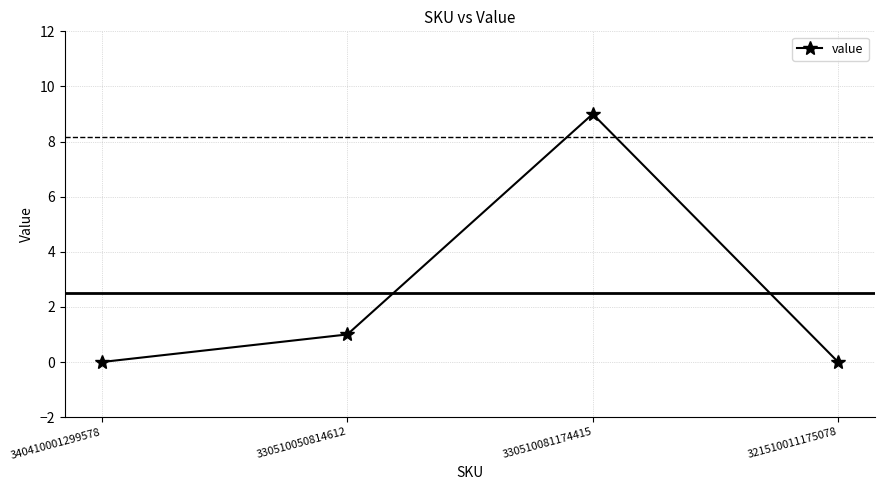

True or false: the data has more than 2 interior local peaks.

False